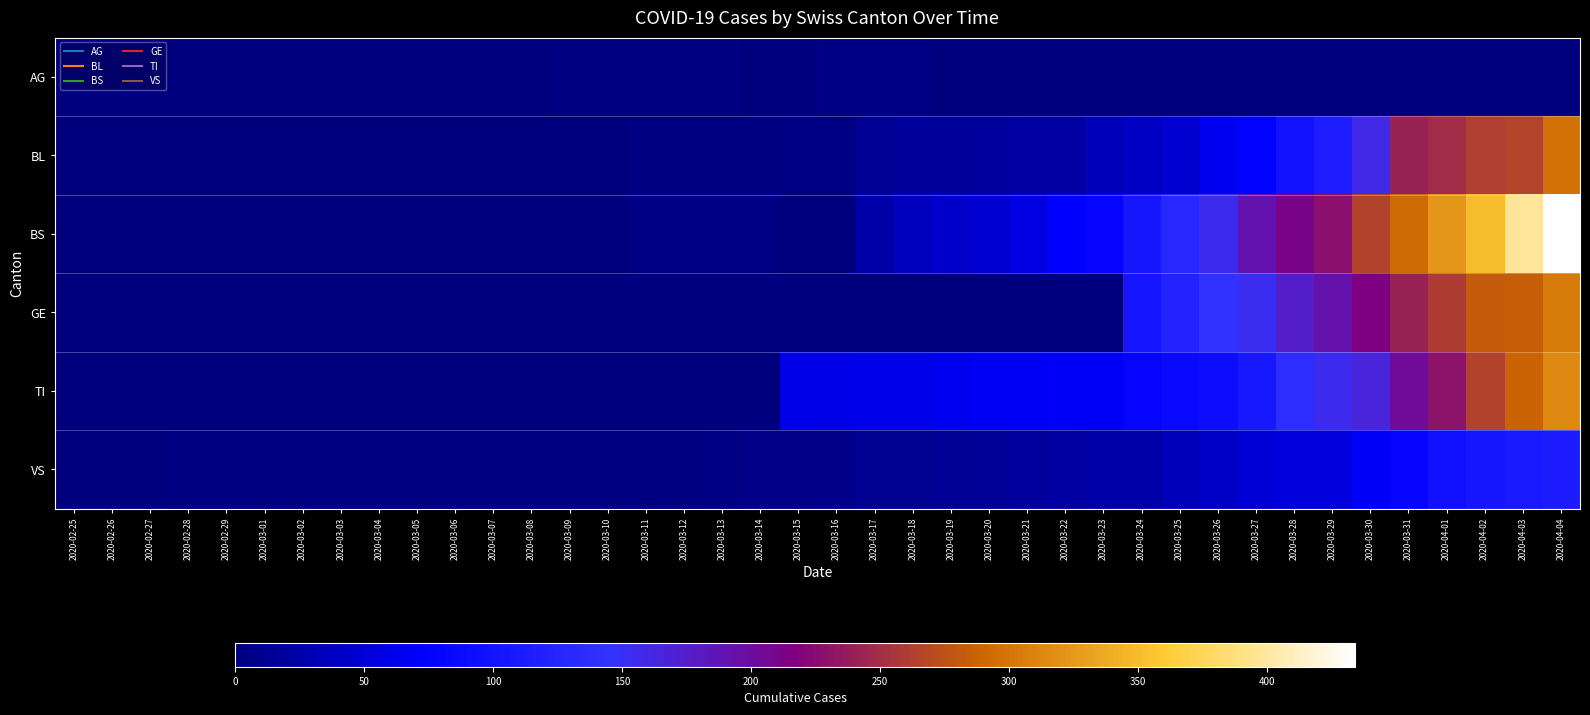

At how many categories does at least one series exceed 254?

6